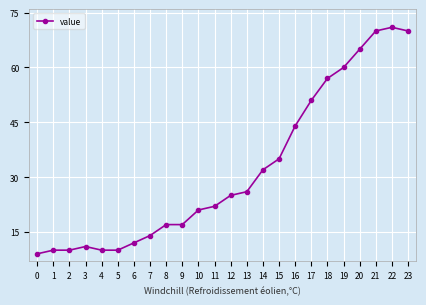

Which has a higher value, 6 or 19?

19